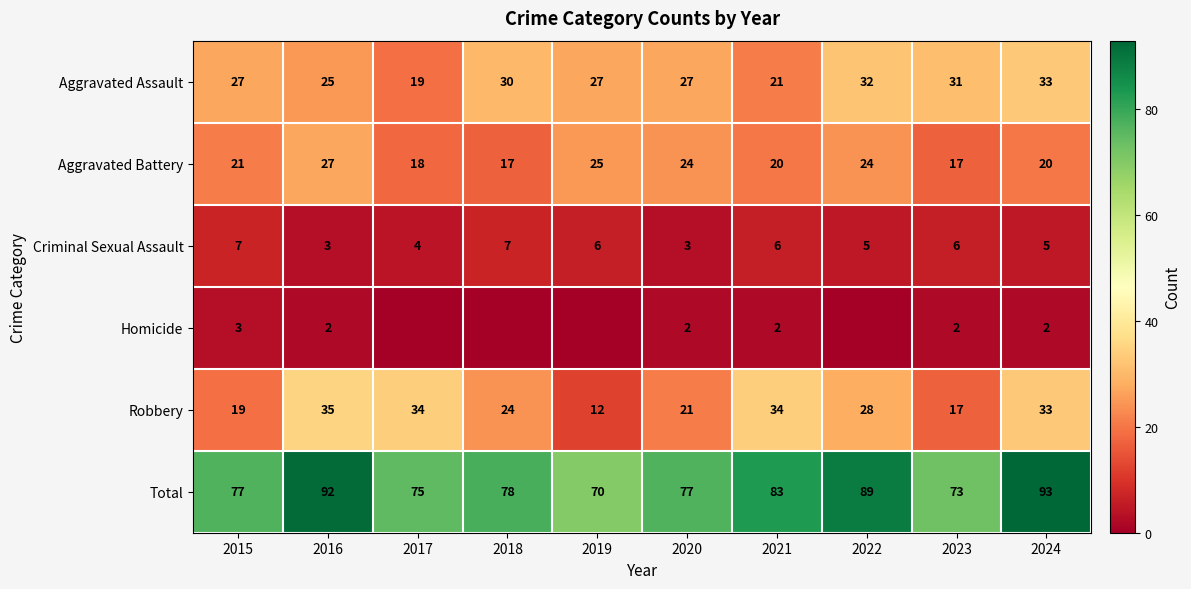

Is it true that Criminal Sexual Assault equals 3 at 2018?

False